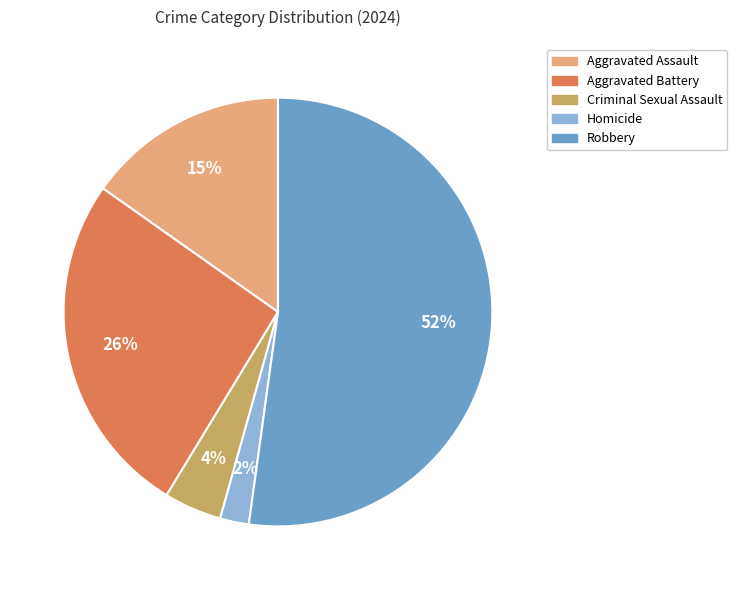

Rank the categories by value from lowest to highest.

Homicide, Criminal Sexual Assault, Aggravated Assault, Aggravated Battery, Robbery